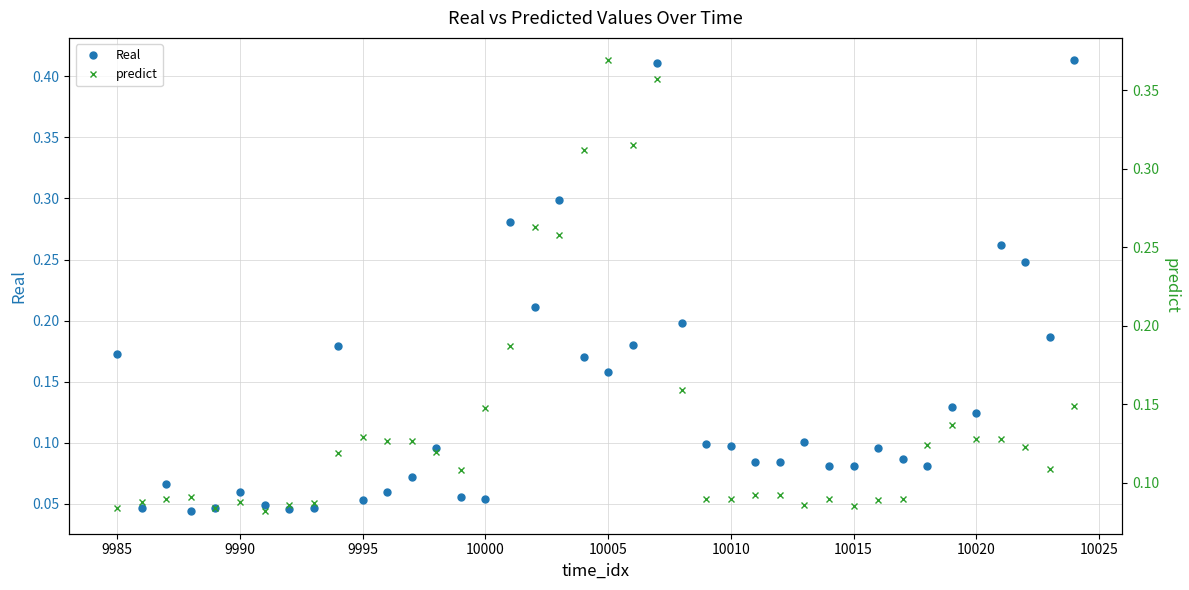

True or false: Real has more than 2 points higher than both neighbors.

True